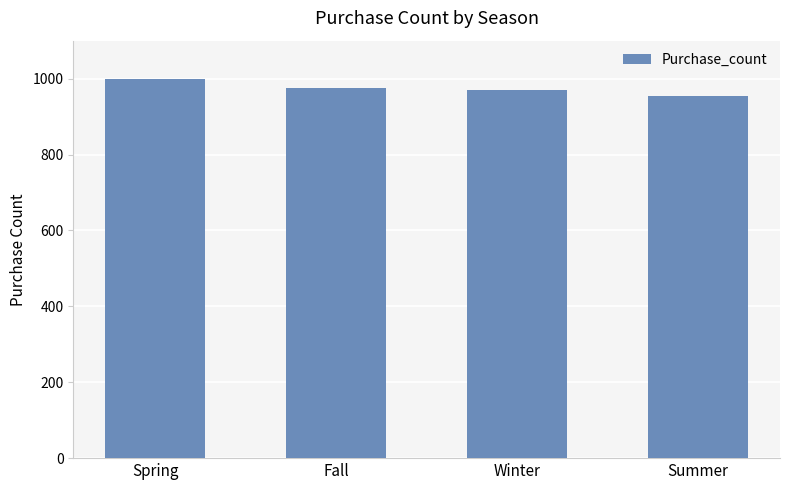

What is the maximum value shown in the chart?

999